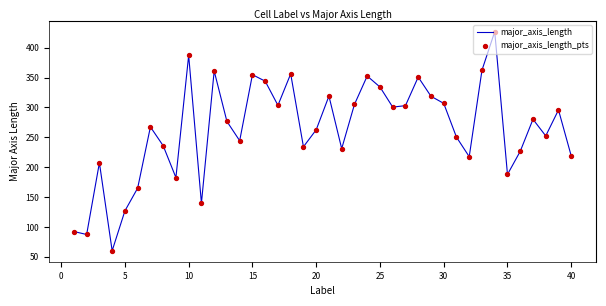

How many lines are shown in the chart?

1